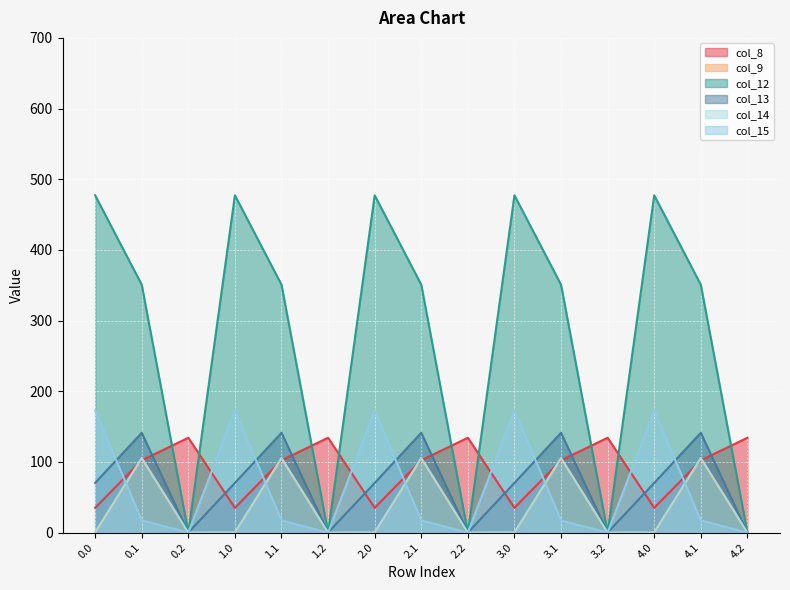

What is the label of the 13th point from the right?

0.2